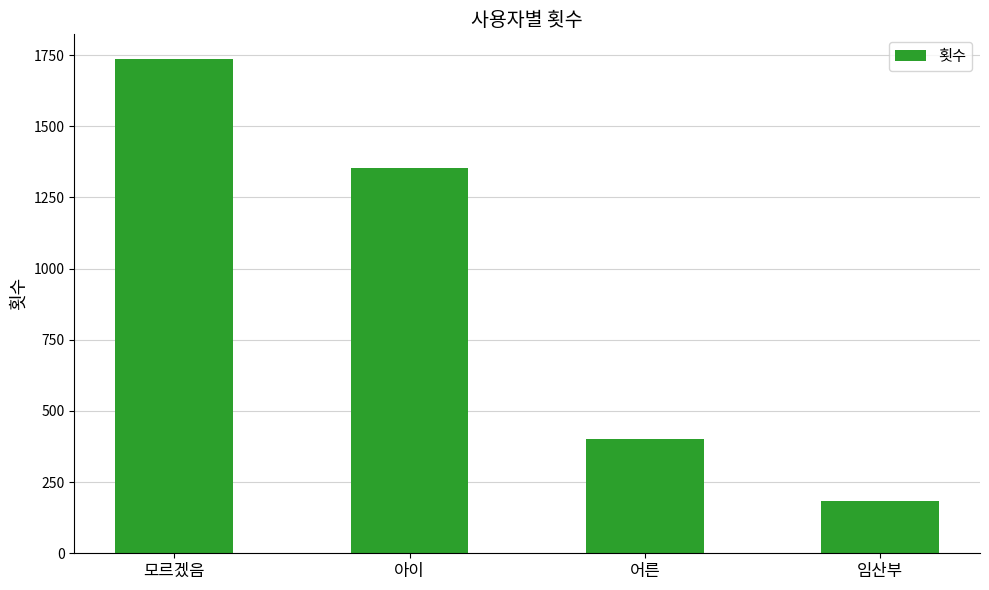

The chart shows a value of 2844 at 모르겠음. True or false?

False